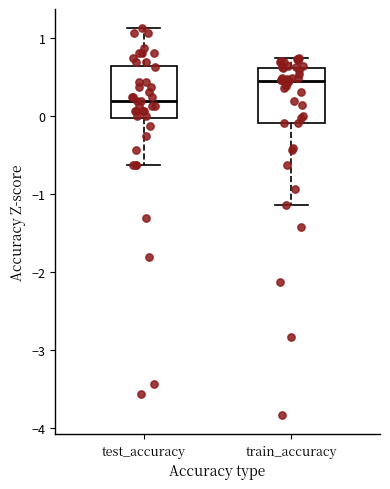

Reading left to right, read every box against the y-axis: the position of its median line, the range the box covers, and the ends of its whiskers. The values are not printed on the chart, so give them approximately, as read against the axis.

test_accuracy: median 0.2, box 0.0 to 0.6, whiskers -0.6 to 1.1
train_accuracy: median 0.4, box -0.1 to 0.6, whiskers -1.1 to 0.7